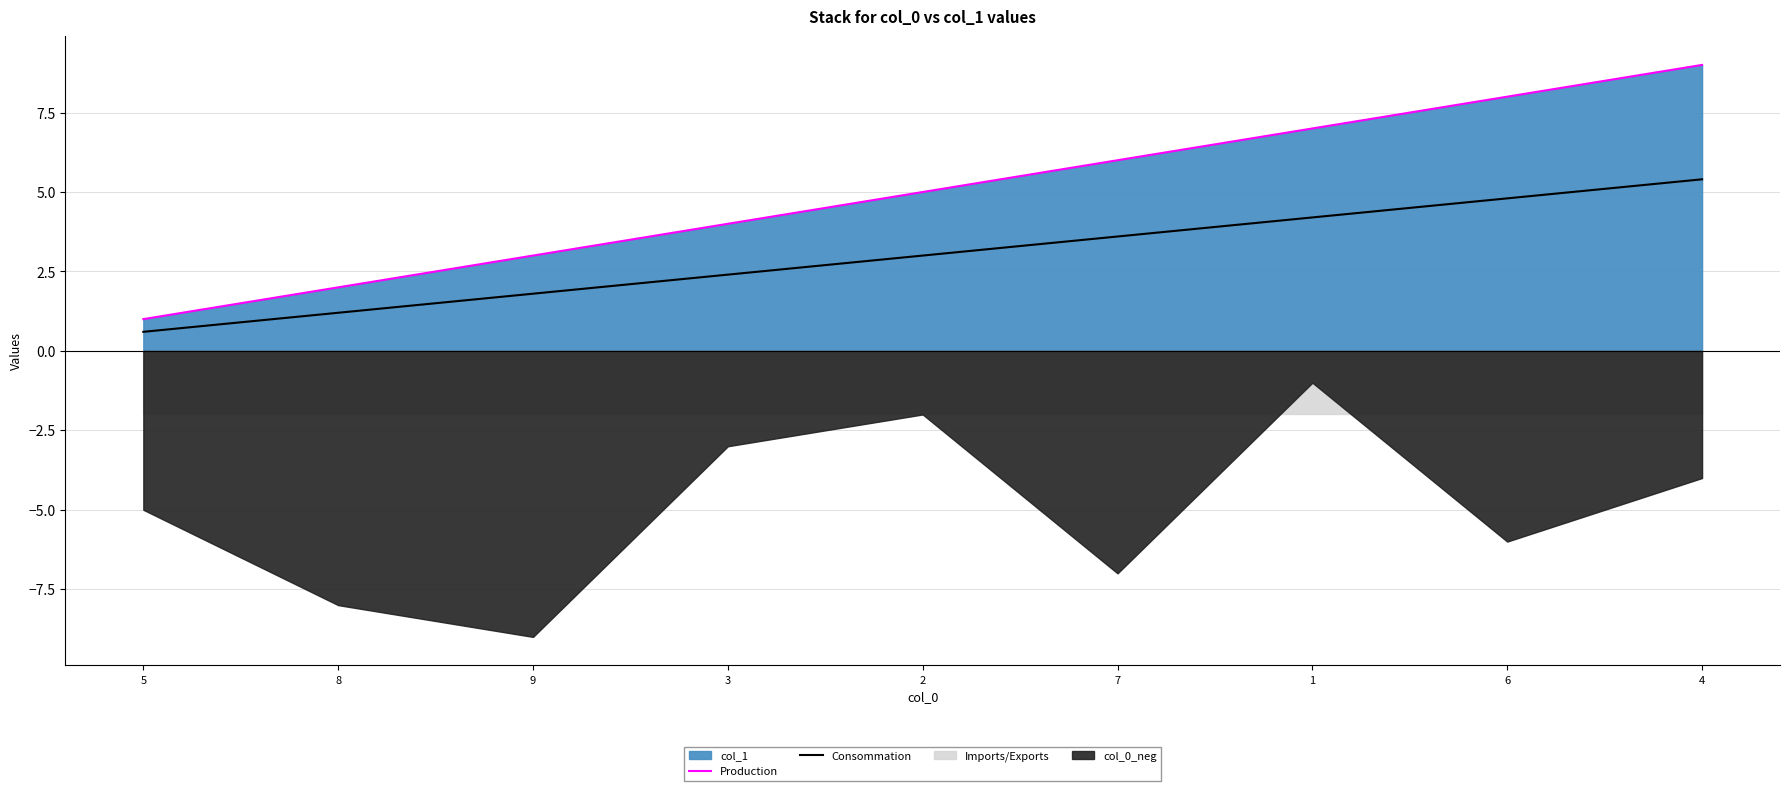

Is the value of Production at 2 greater than the value of Consommation at 6?

Yes